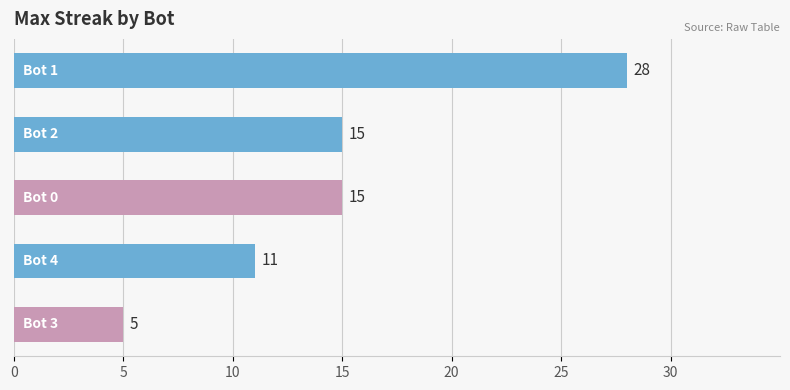

What is the sum of all values?

74